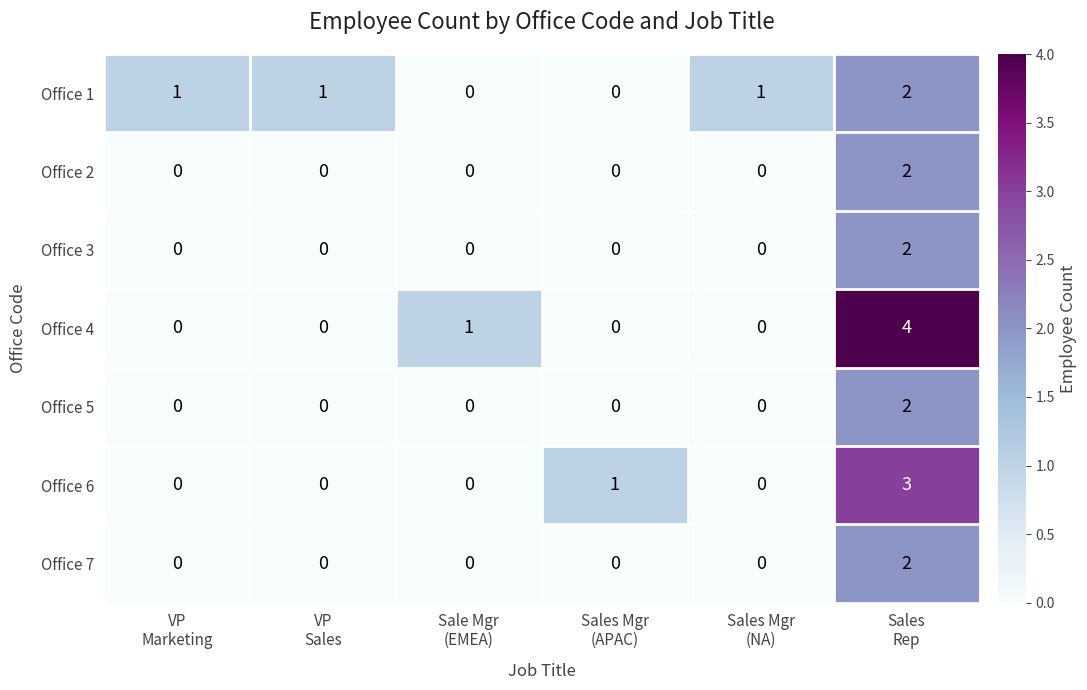

What is the maximum value for Office 4?

4